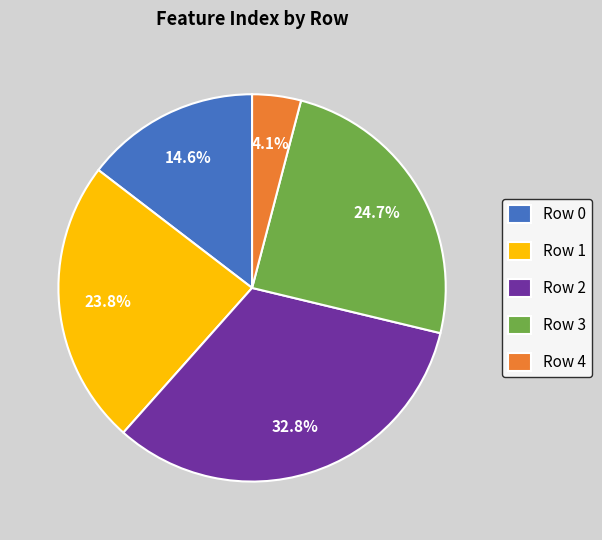

Does Row 0 represent more than half of the total?

No